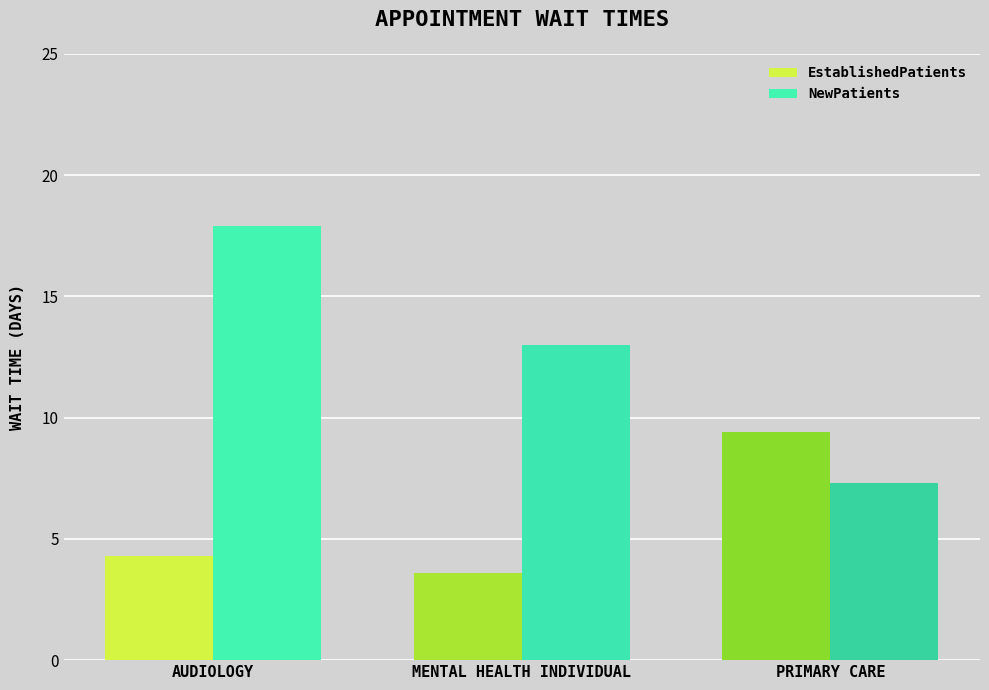

At which label does EstablishedPatients reach its minimum?

MENTAL HEALTH INDIVIDUAL